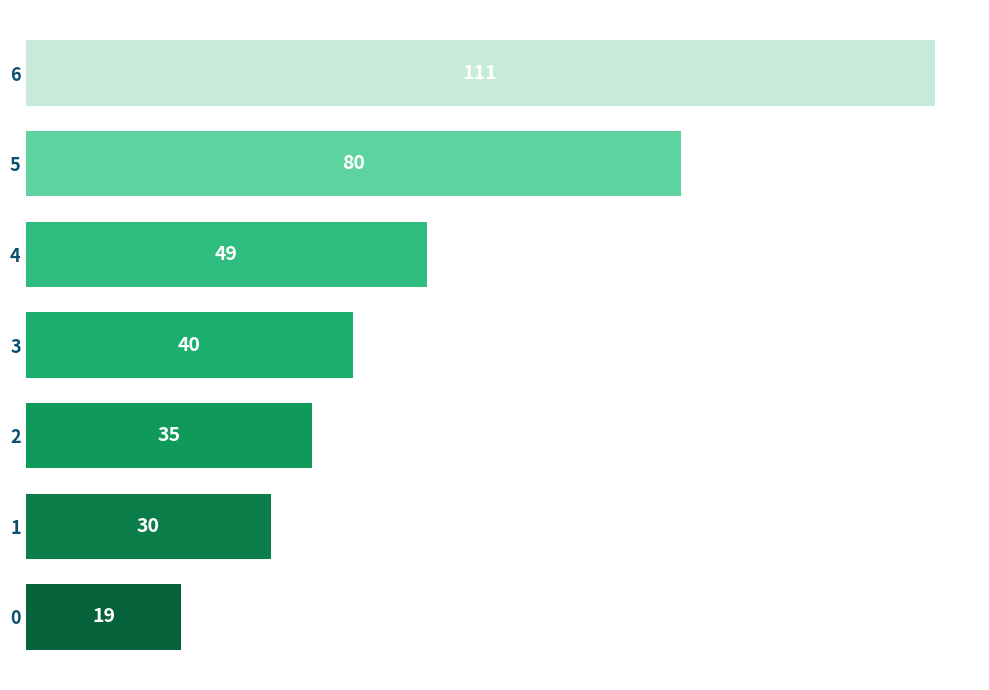

Count the number of categories in the chart.

7